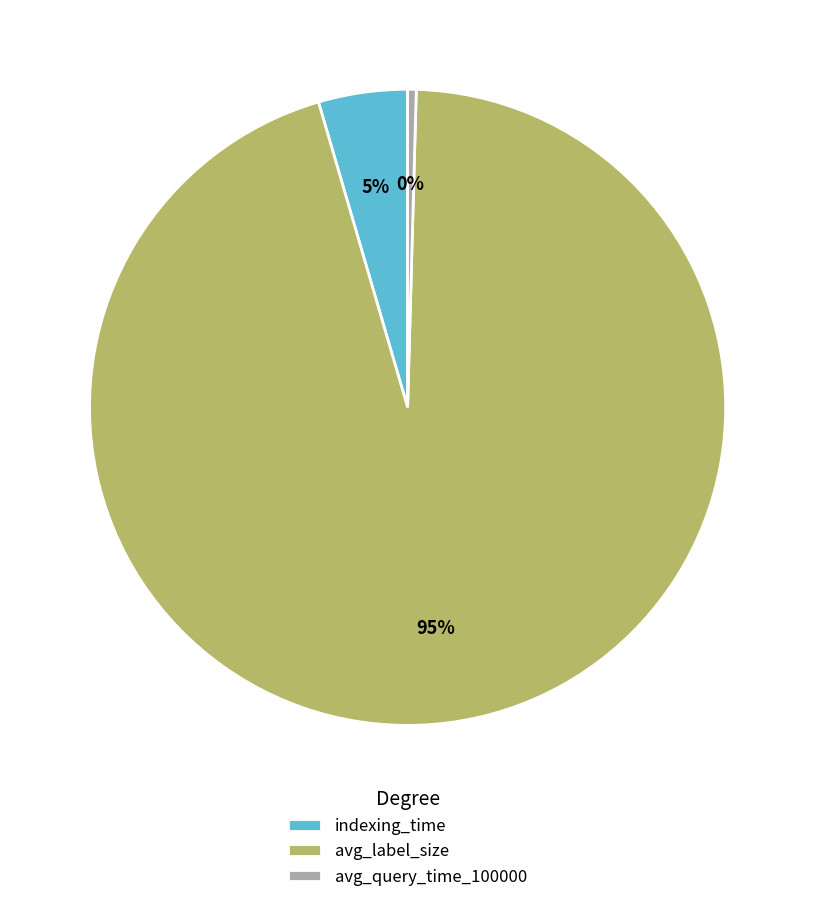

How many segments does this pie chart have?

3